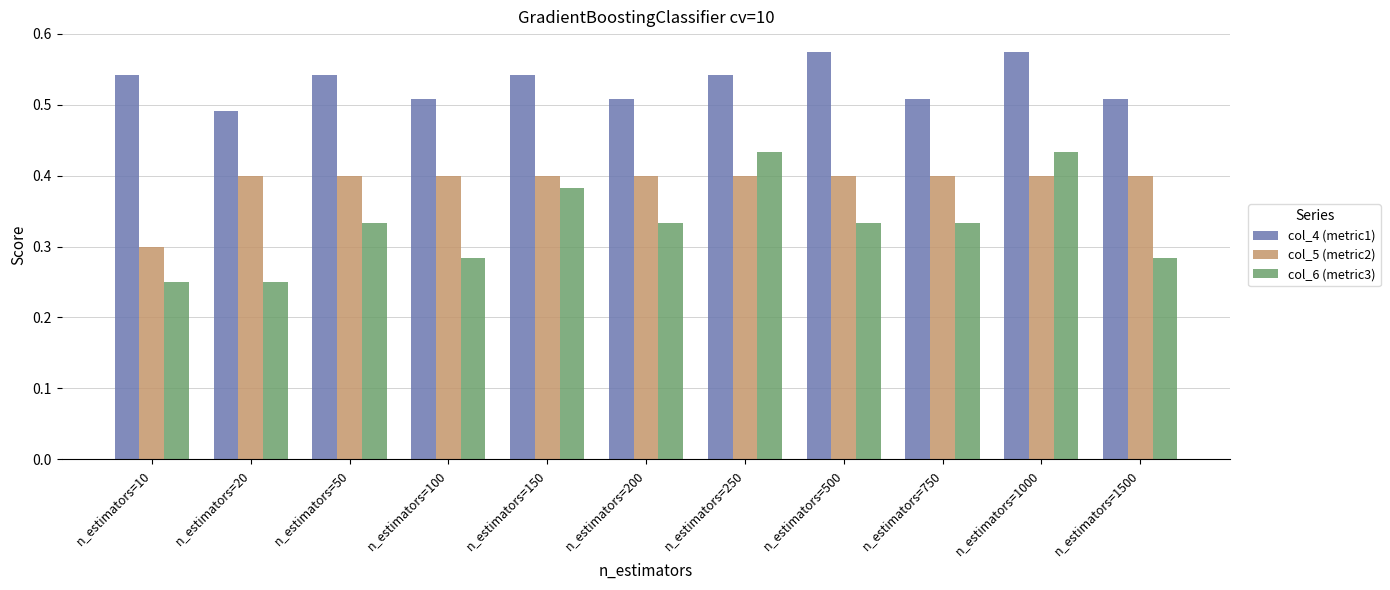

Rank the series by their maximum value, from highest to lowest.

col_4 (metric1), col_6 (metric3), col_5 (metric2)